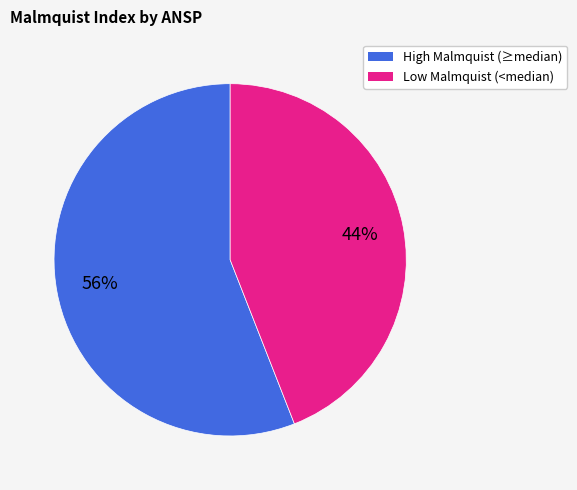

How many segments does this pie chart have?

2